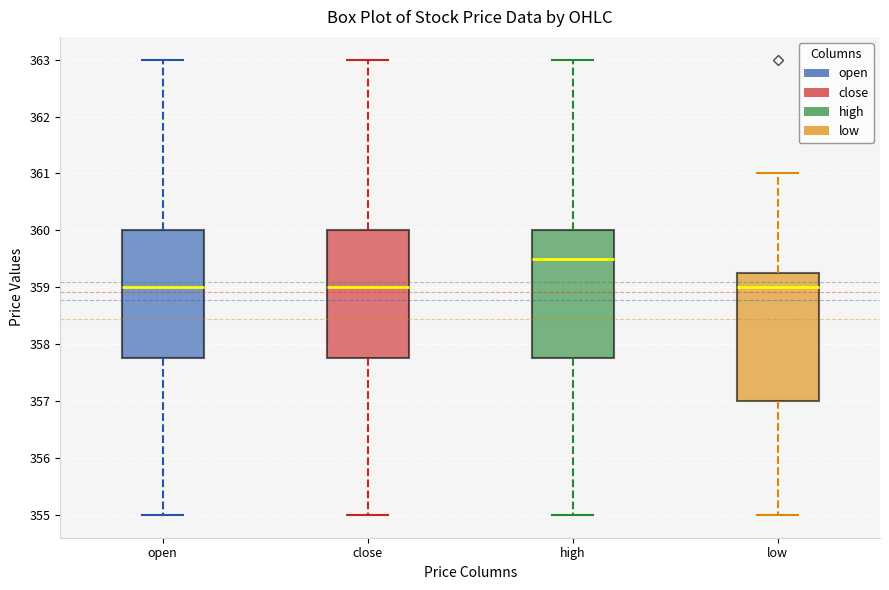

Where does the upper whisker of the box for open end on the y-axis? The values are not printed on the chart, so give them approximately, as read against the axis.

363.0